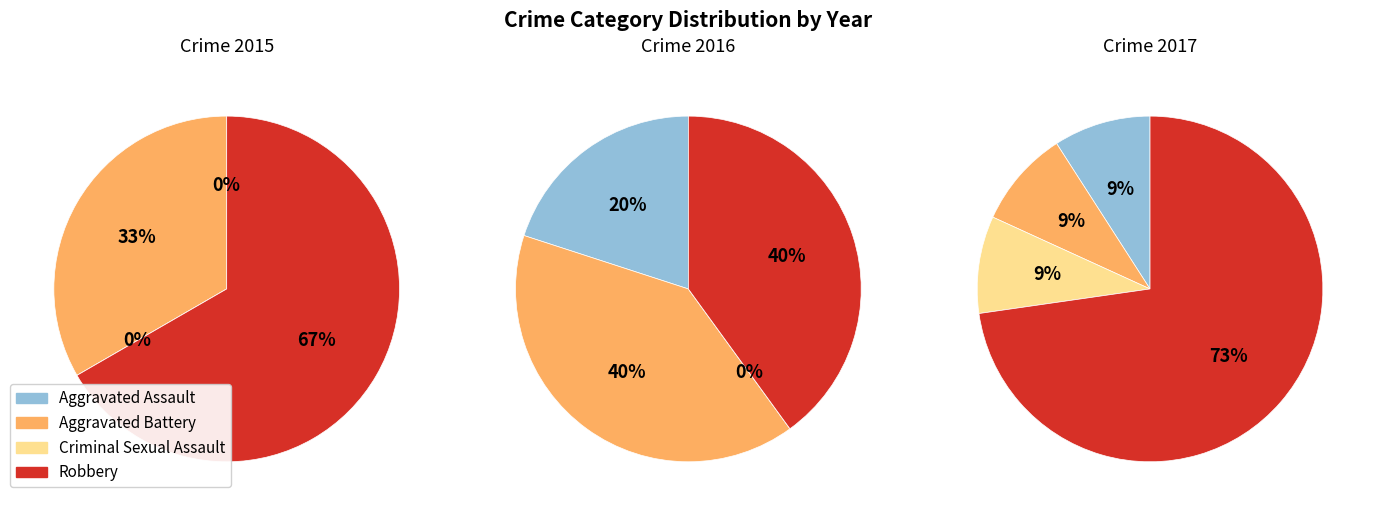

How many slices are in this pie chart?

4